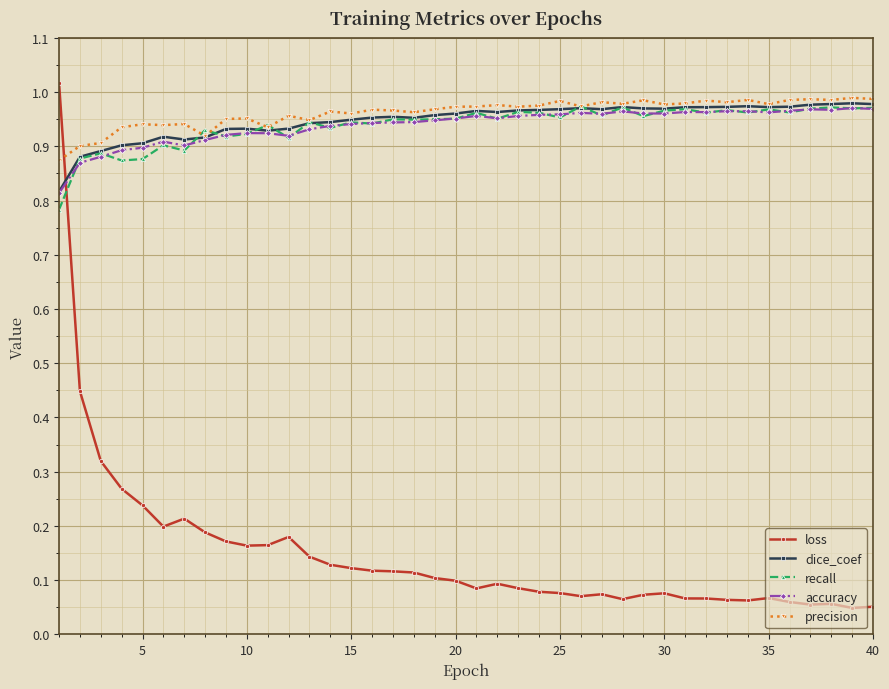

Which series ends up on top after the final intersection of loss and accuracy?

accuracy